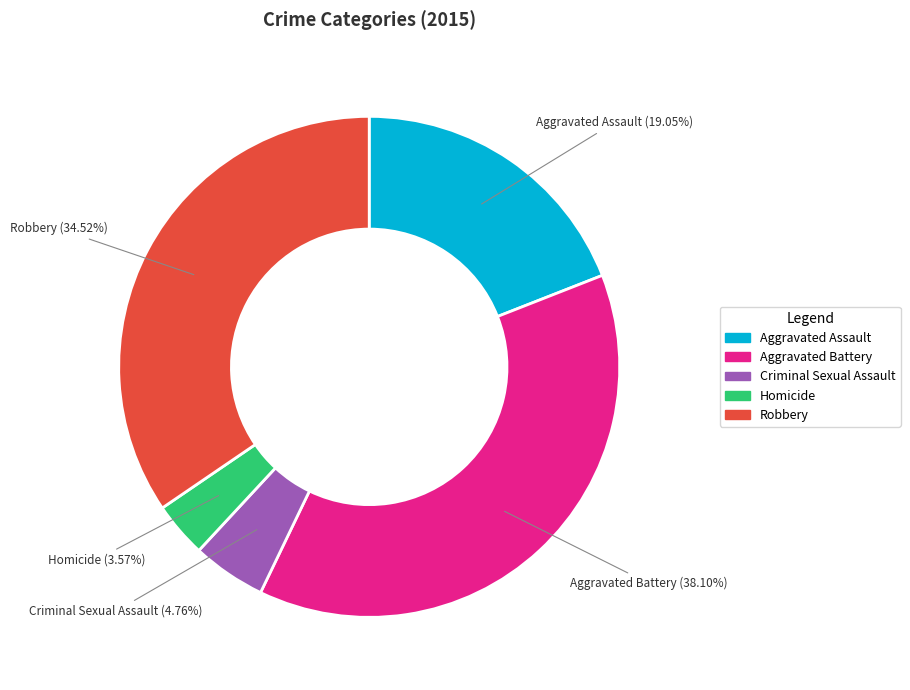

Is it true that Aggravated Assault is 19% of the pie?

True